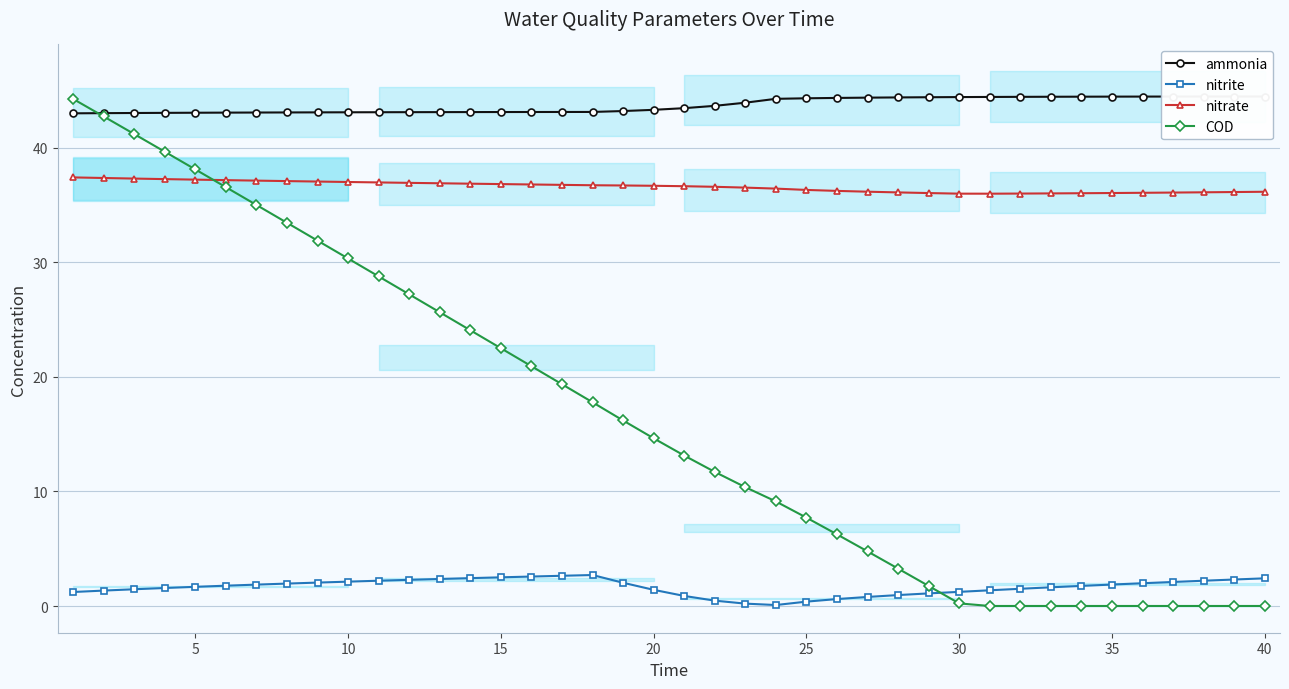

True or false: COD and nitrite cross at least once.

True